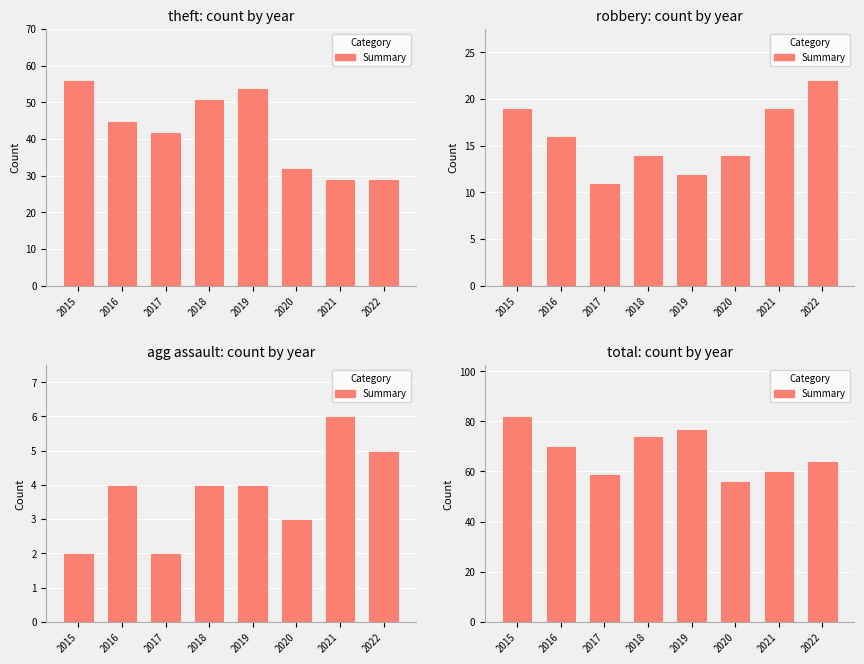

Which has a higher value, 2018 or 2022?

2018